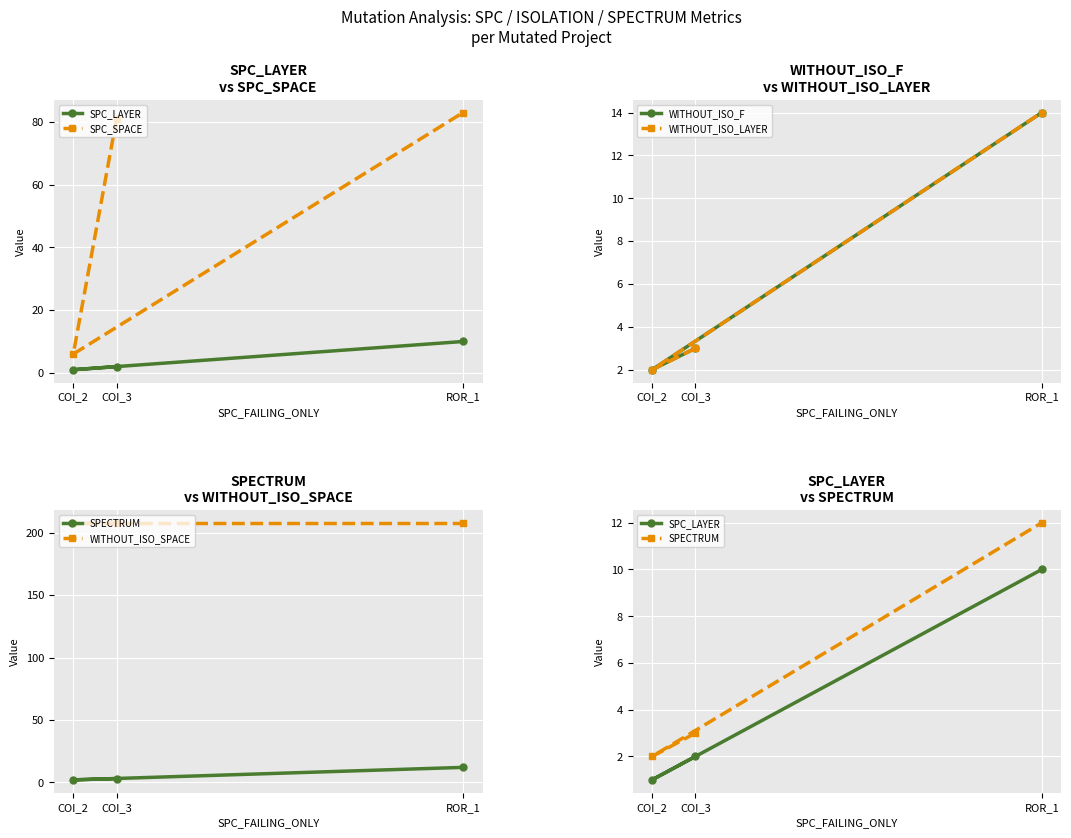

What is the value of the SPC_SPACE point at the 3rd from the left?

83